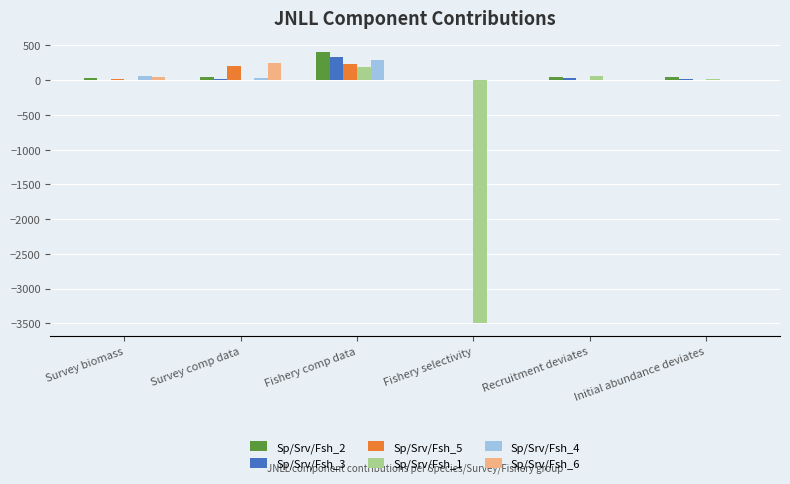

What is the total value across all series at Recruitment deviates?

138.5